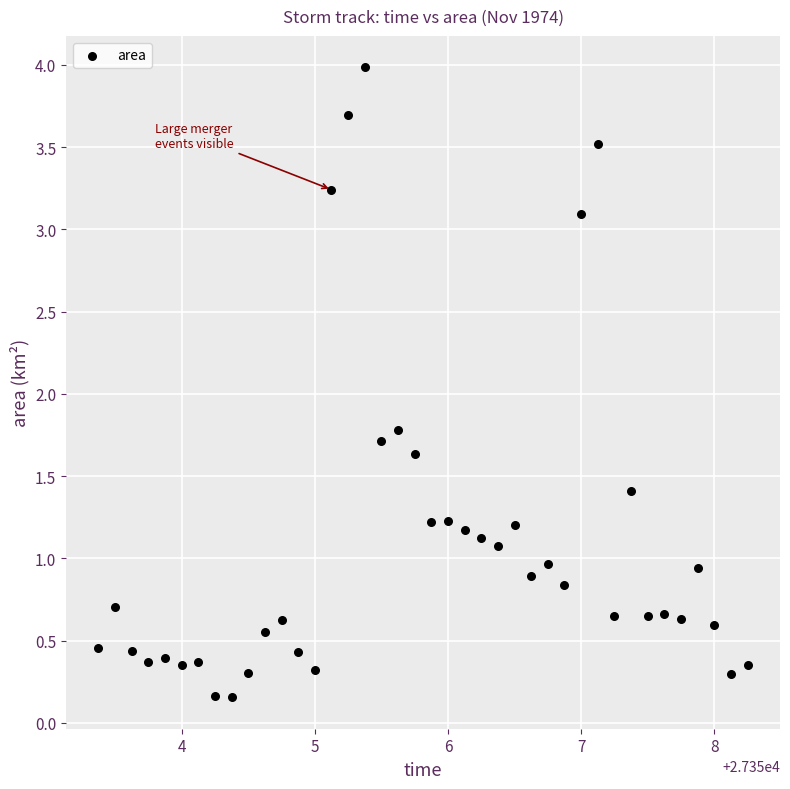

What is the range of Y values (max minus min)?

3.8